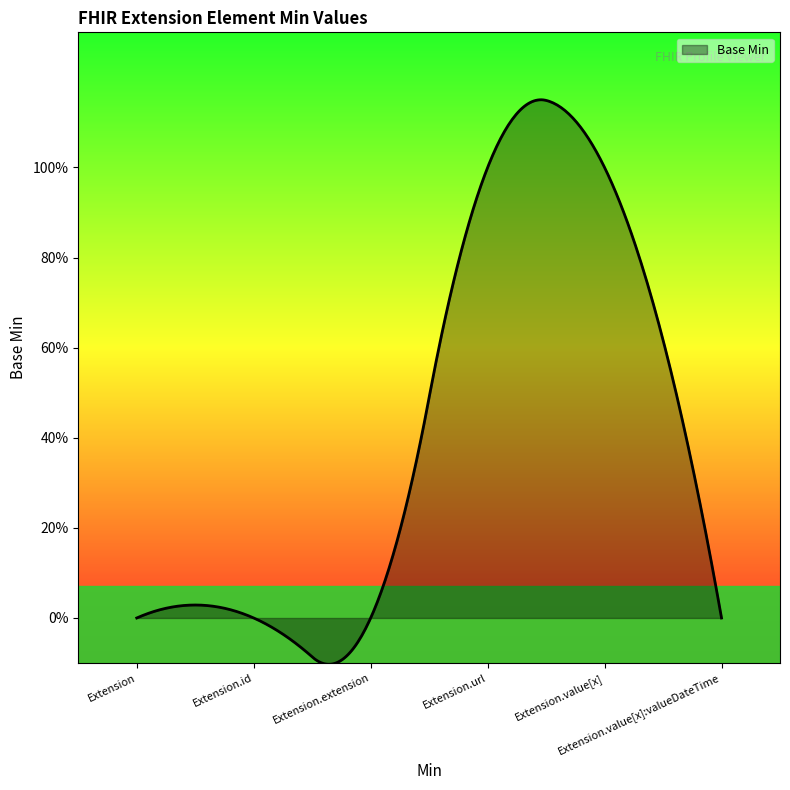

Does the chart have visible grid lines?

No